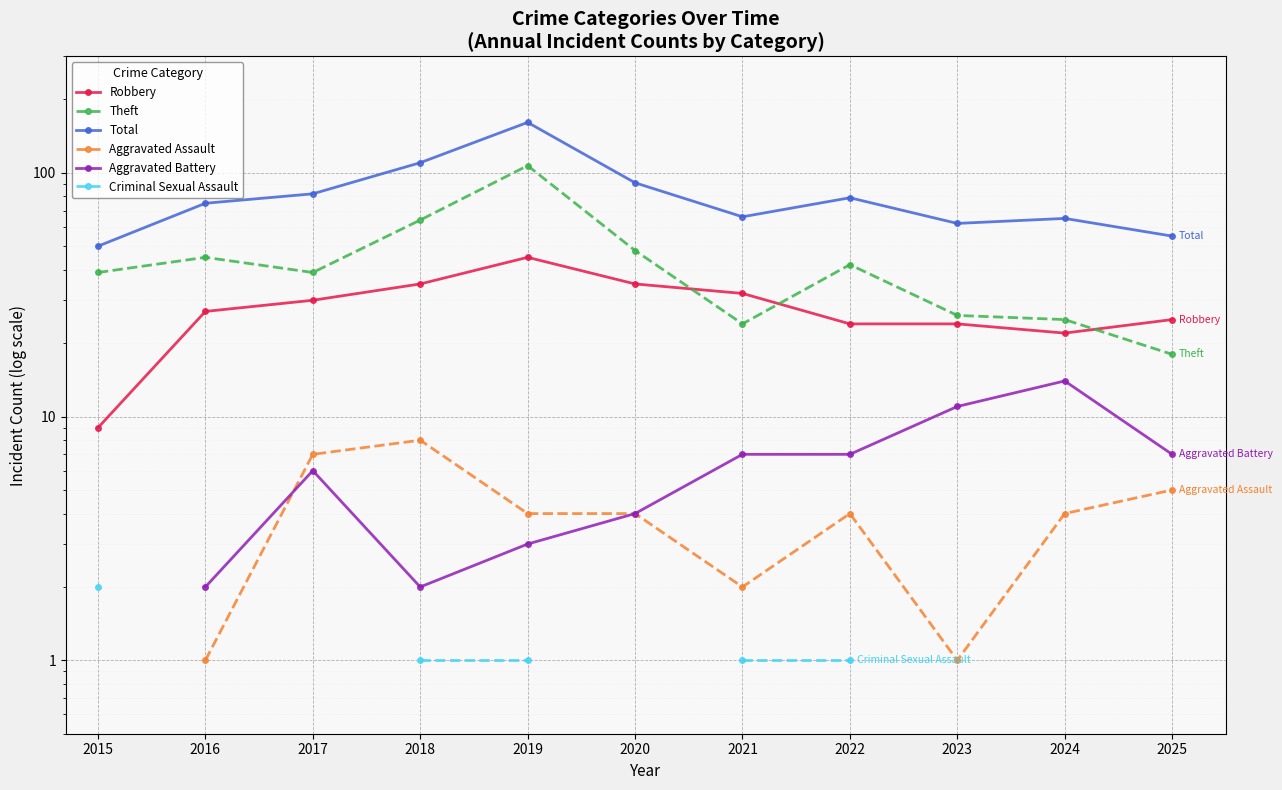

True or false: Criminal Sexual Assault and Aggravated Assault cross at least once.

False